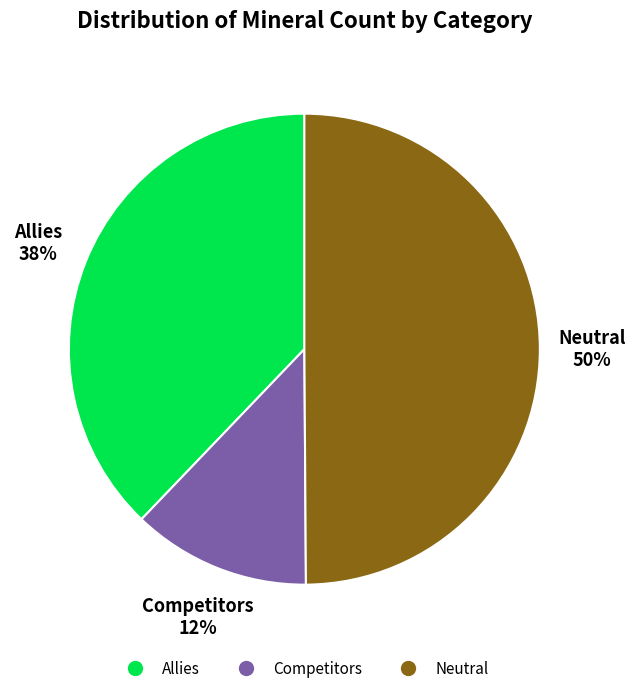

Does Allies account for over 50% of the chart?

No